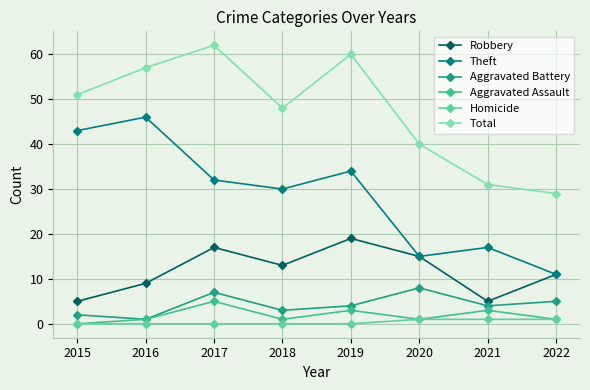

What is the sum of the Theft values at 2018 and 2022?

41